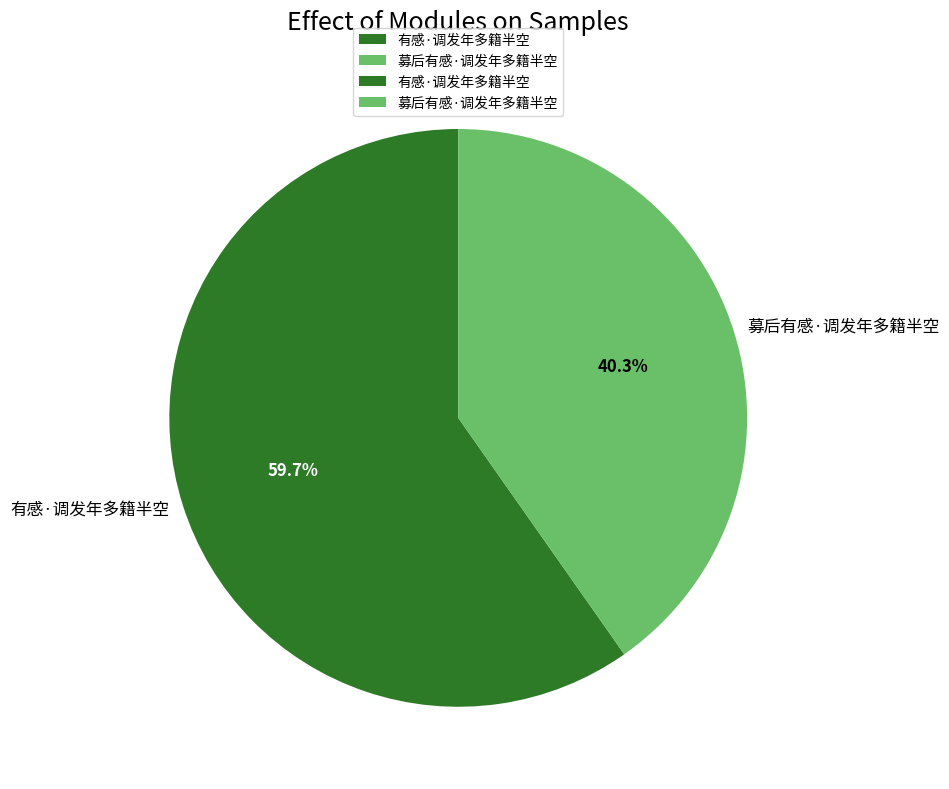

True or false: 有感·调发年多籍半空 accounts for 67% of the total.

False